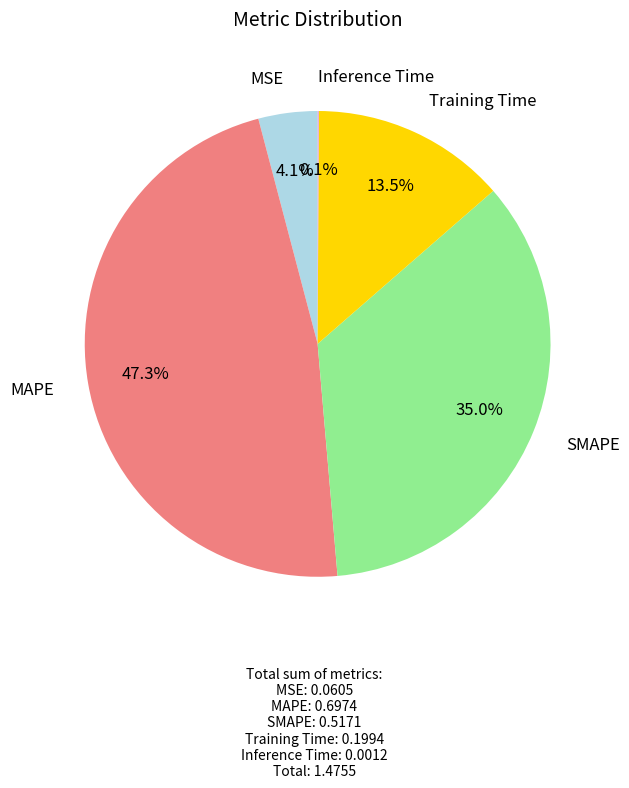

Is there a majority slice in this chart?

No